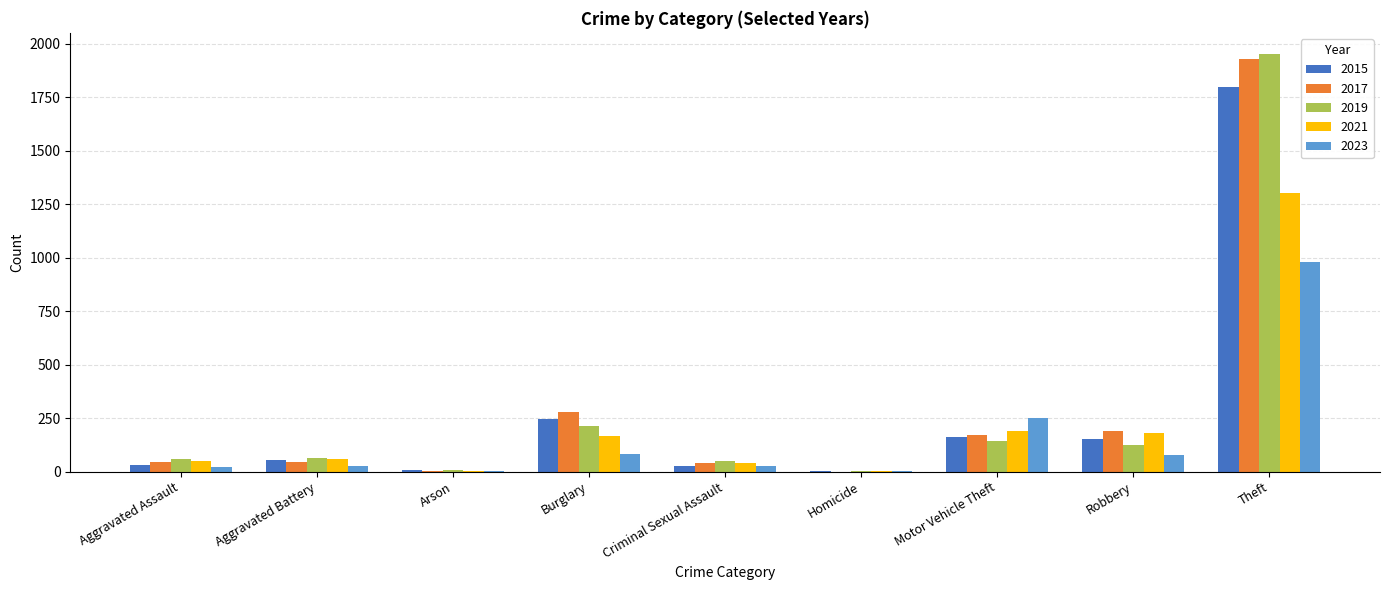

Where does the 2023 series first go above 27?

Burglary